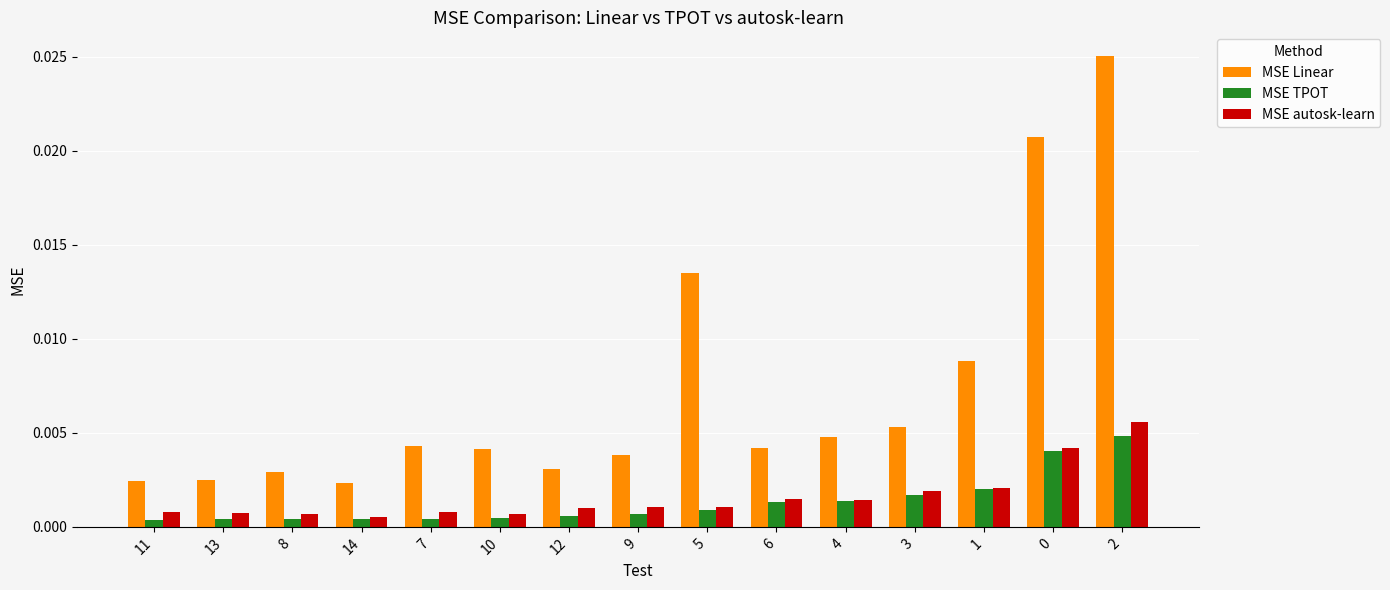

Which series has the largest range (max minus min)?

MSE Linear